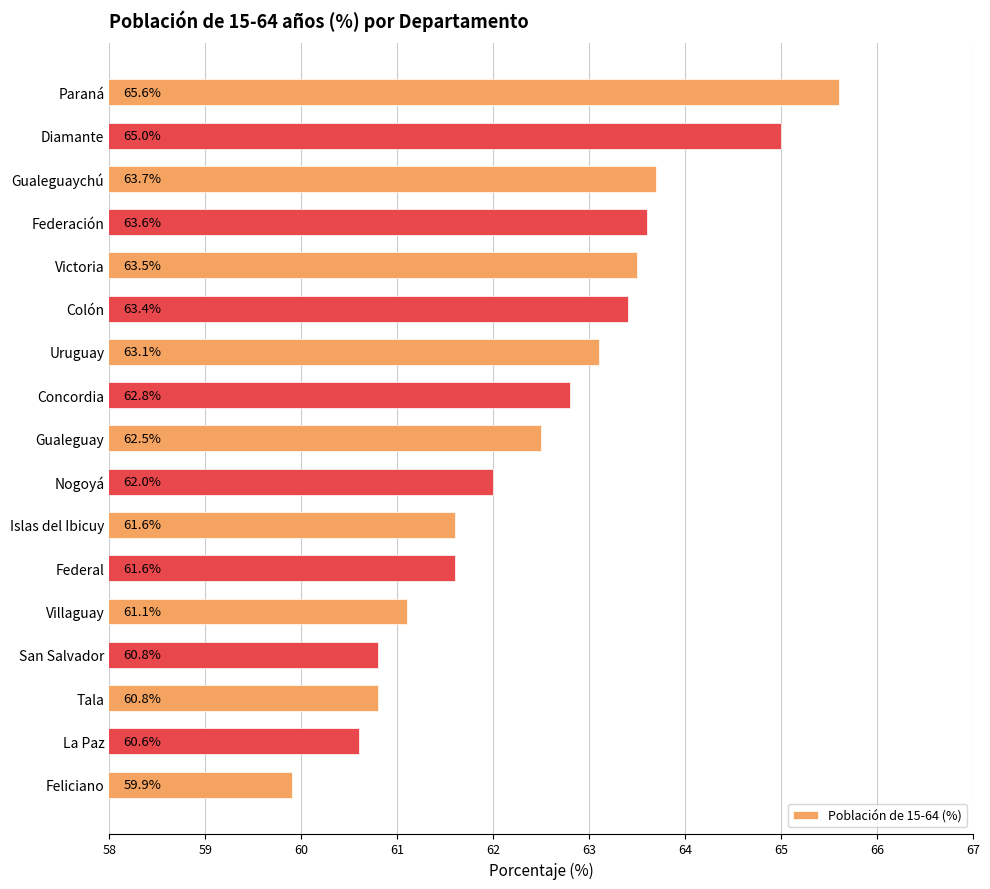

What is the approximate value at Uruguay?

63.1